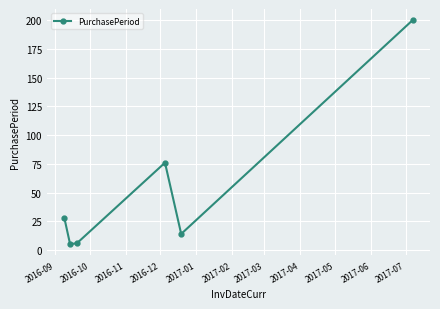

What is the sum of all values?

329